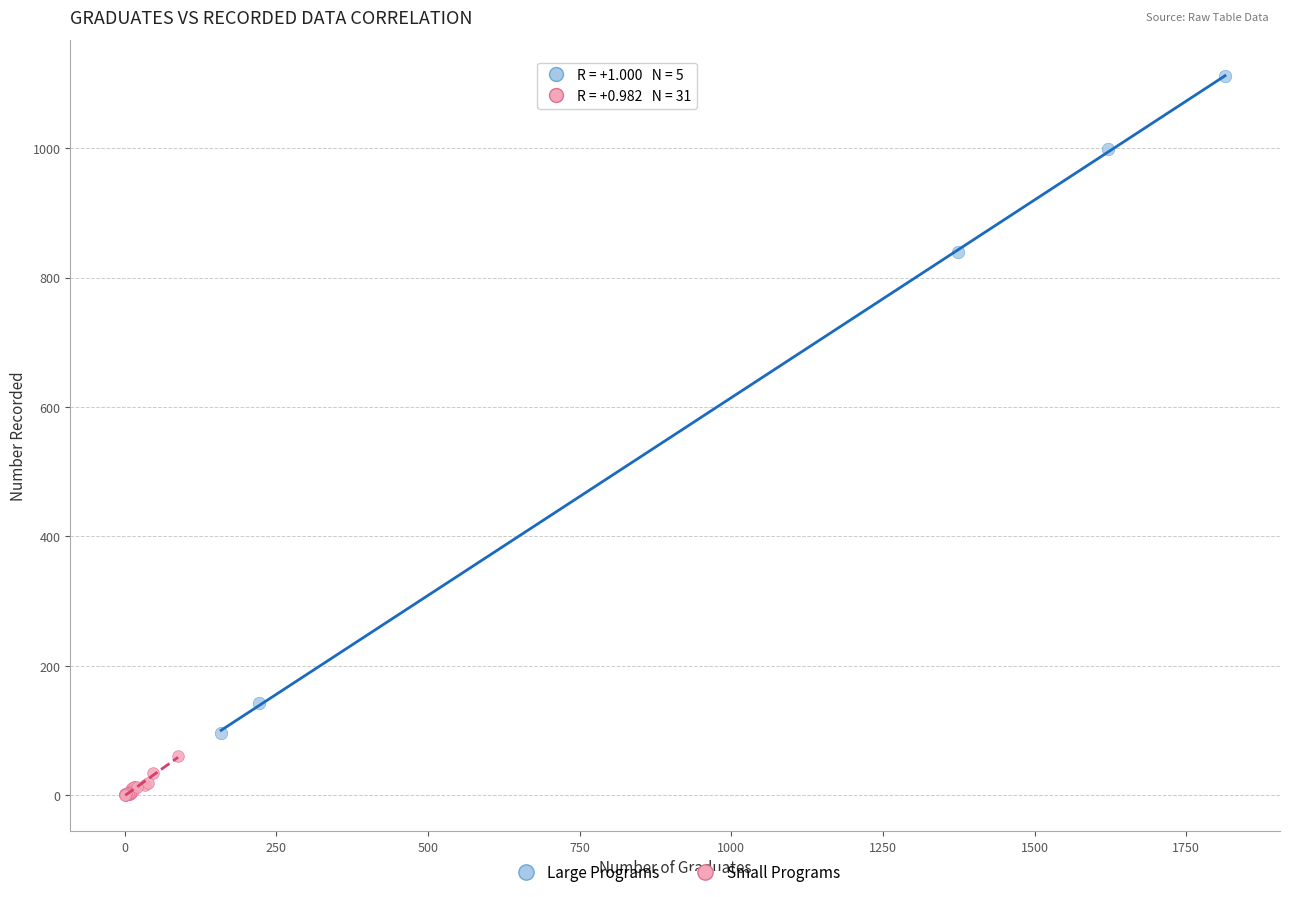

Which series contains the highest Y value?

Large Programs